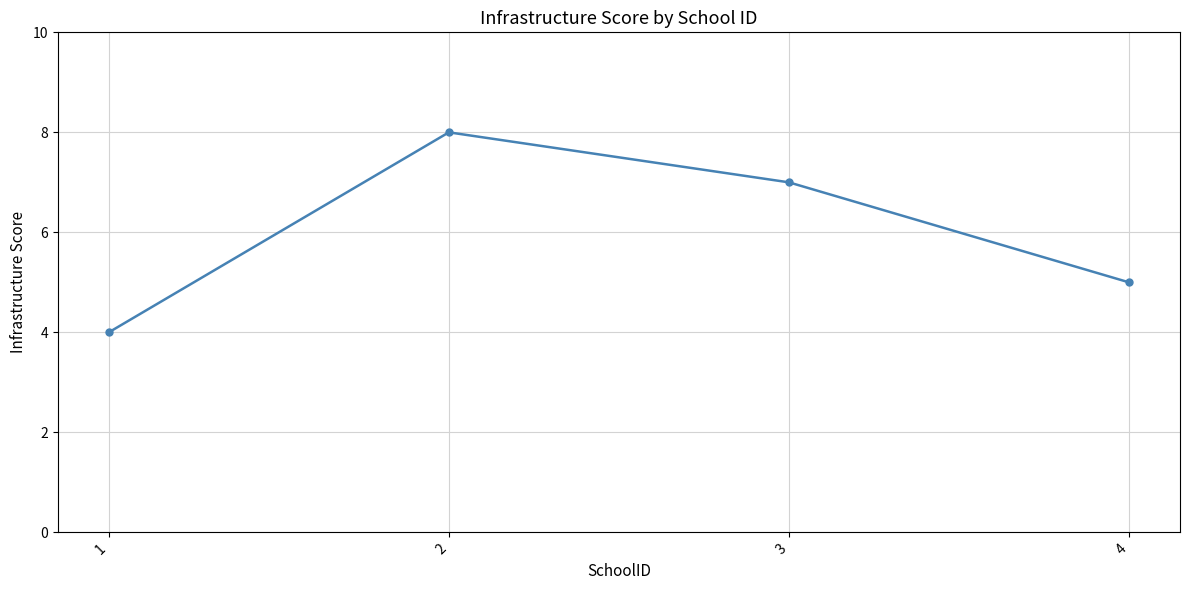

What is the smallest value displayed?

4